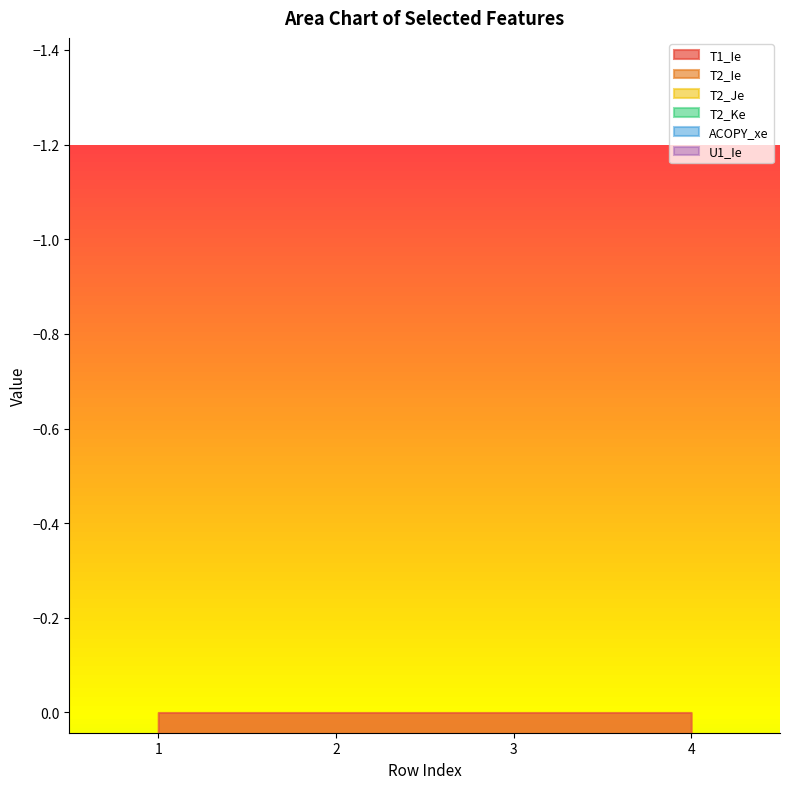

Is the value of T2_Ie at 1 greater than the value of T1_Ie at 1?

Yes